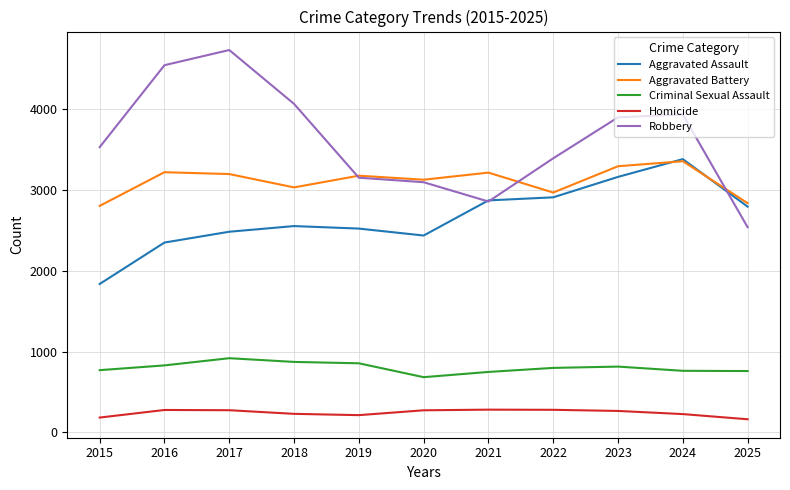

The value of Aggravated Assault at 2019 is 1443. True or false?

False